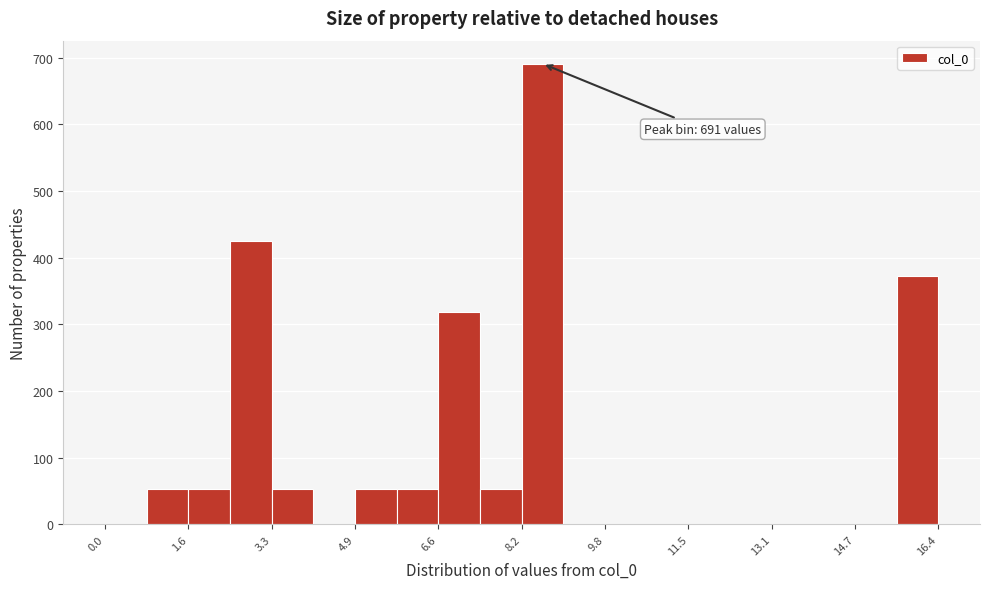

Which range on the x-axis has the tallest bar?

8.2 to 9.0